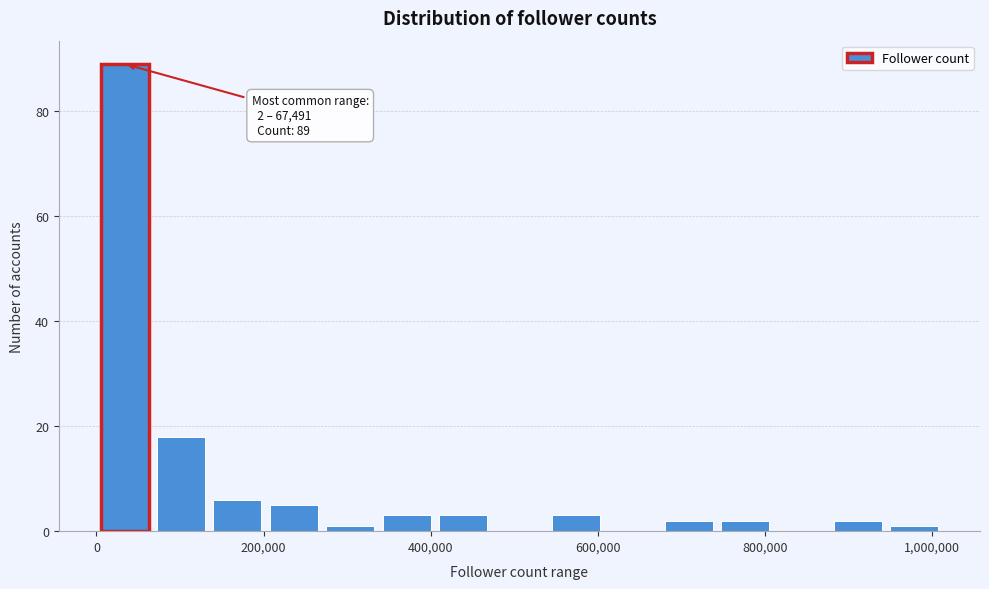

Around what value on the x-axis is the tallest bar? Give the approximate position of its centre, as read against the axis.

40000